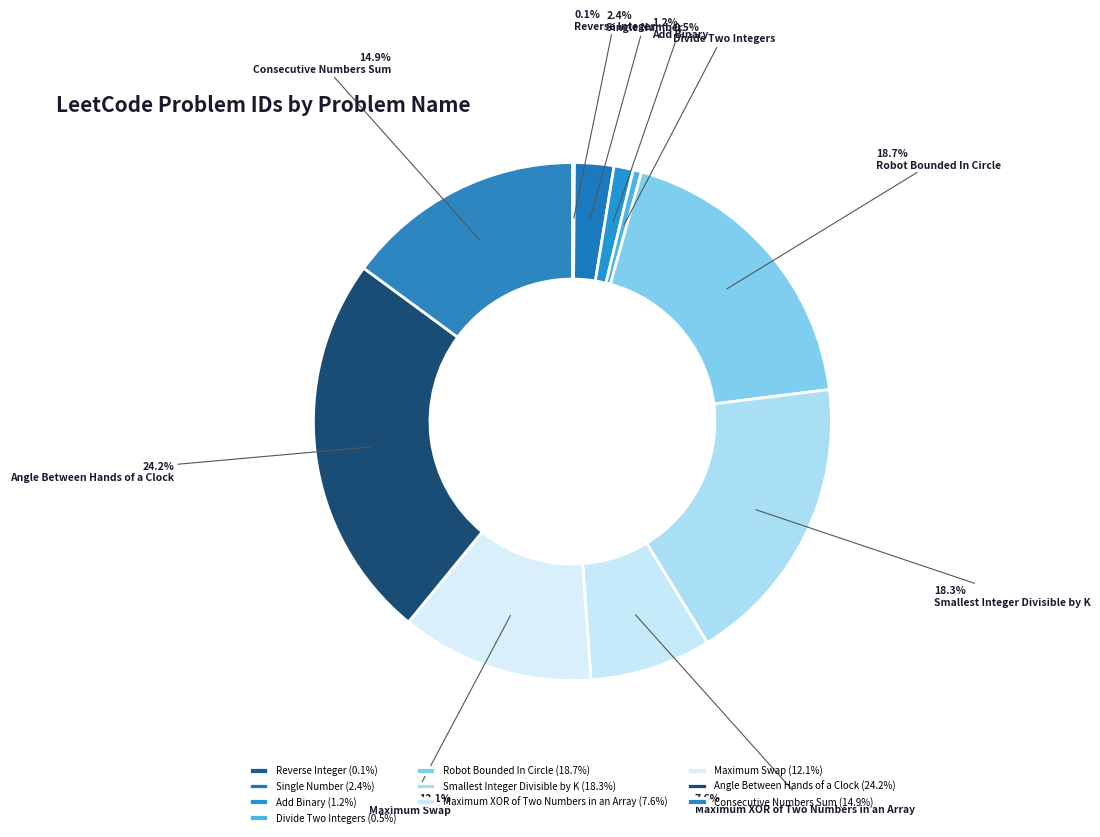

Is there a majority slice in this chart?

No